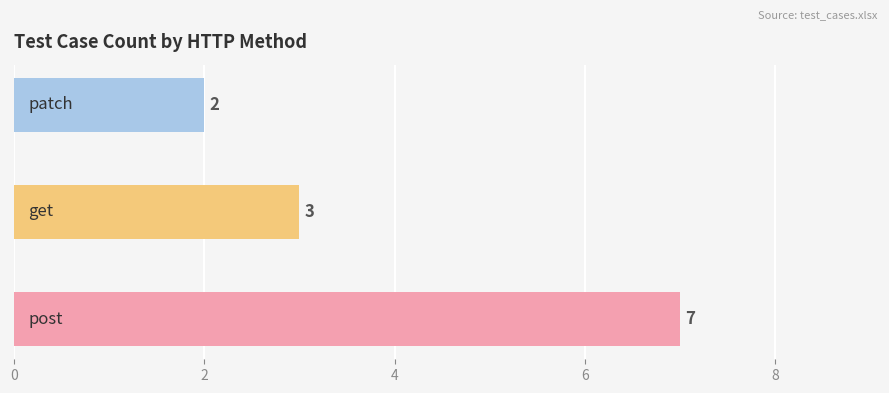

What is the smallest value displayed?

2